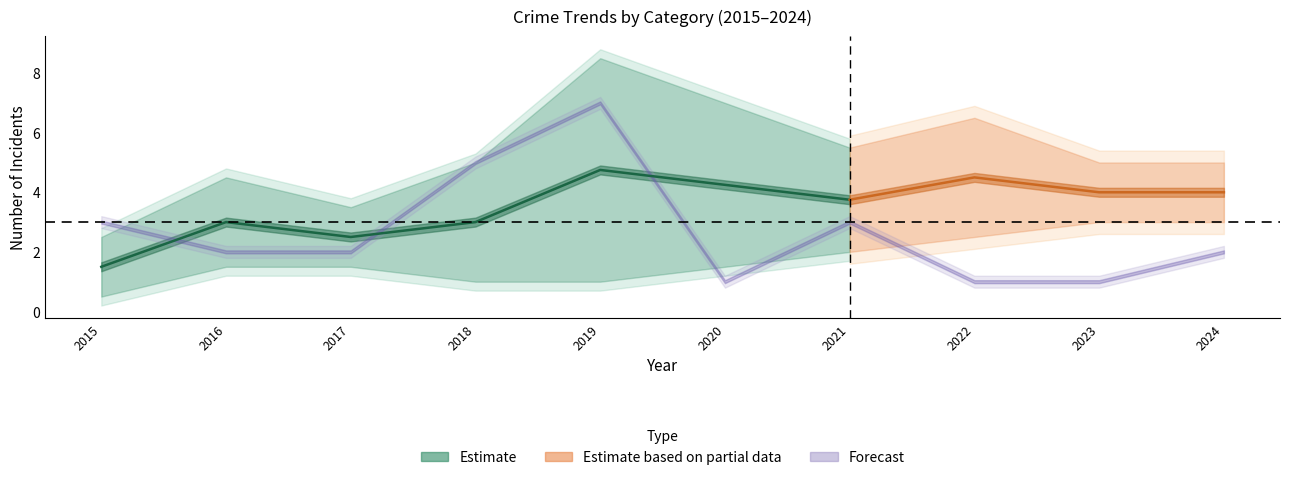

At which category does Theft reach its first local valley?

2020